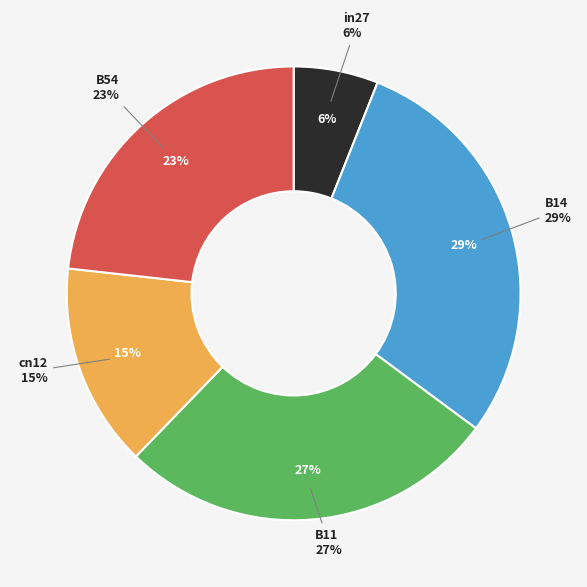

Between cn12 and in27, which is larger?

cn12